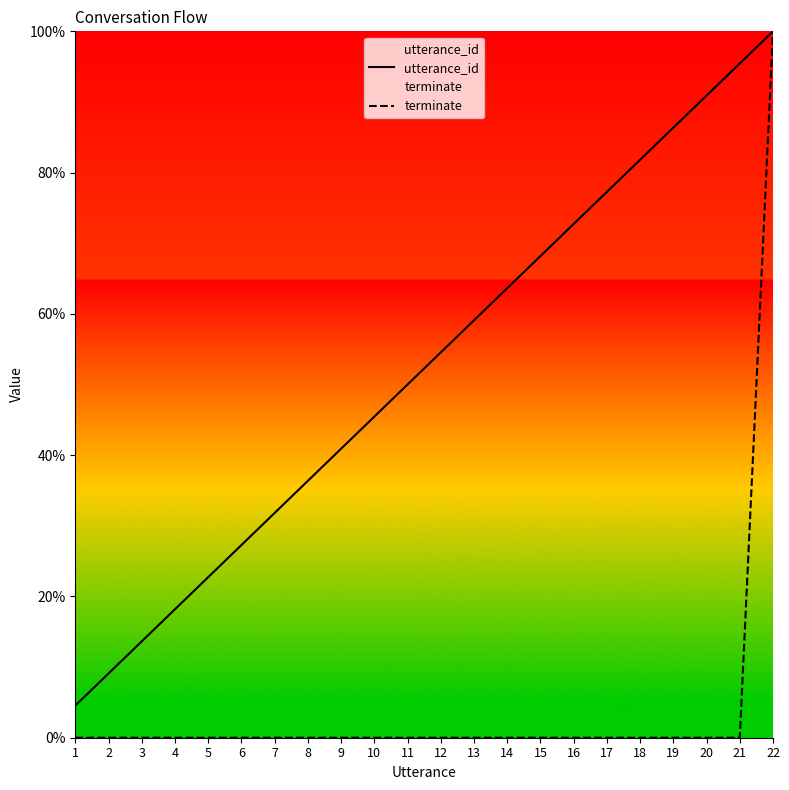

At which label does terminate reach its peak?

22